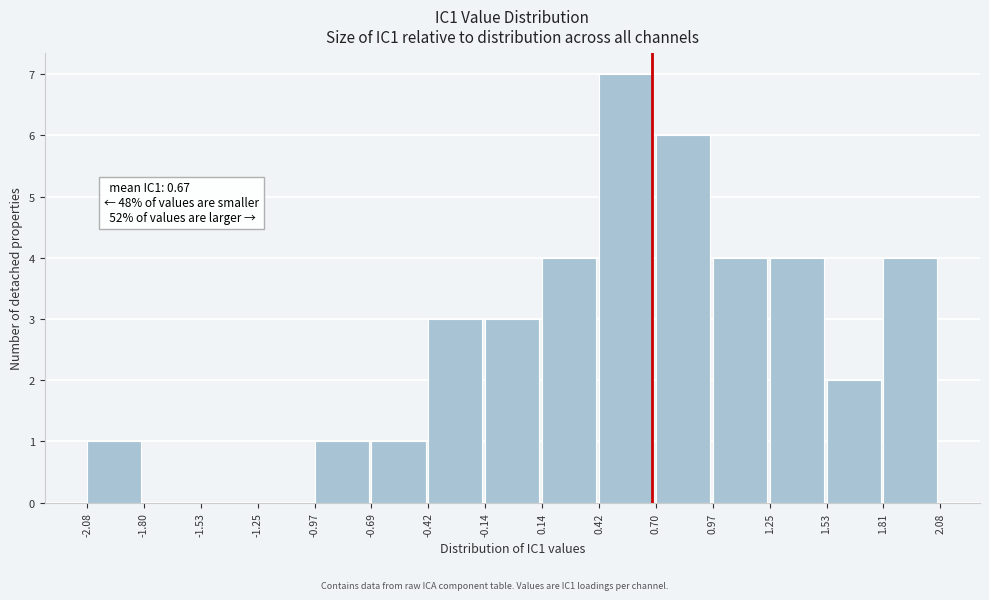

Over which range of the x-axis is the bar tallest?

0.42 to 0.70